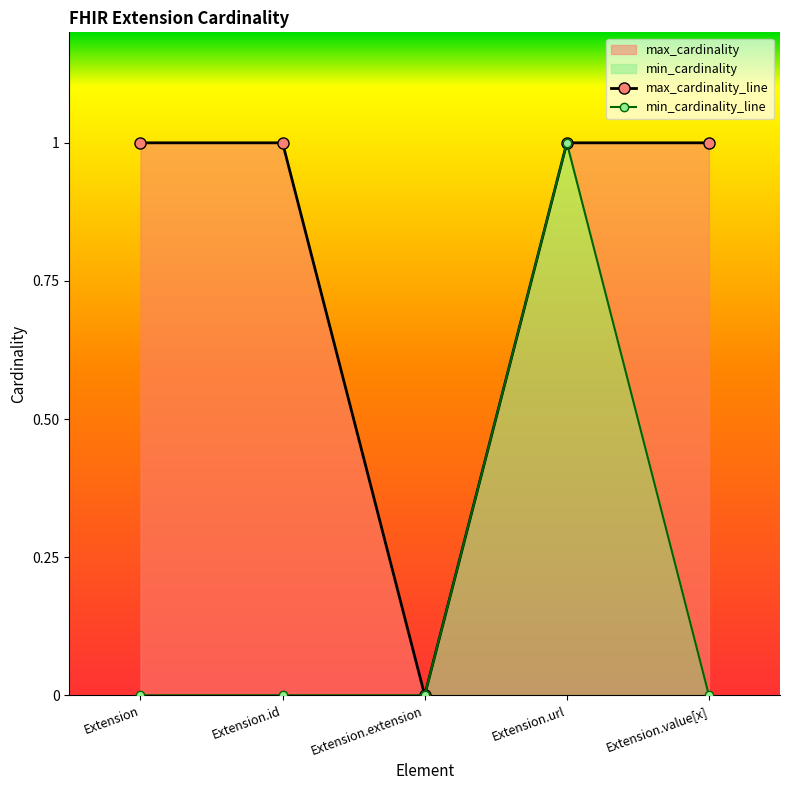

Which series changed the most between Extension.url and Extension.value[x]?

min_cardinality_line